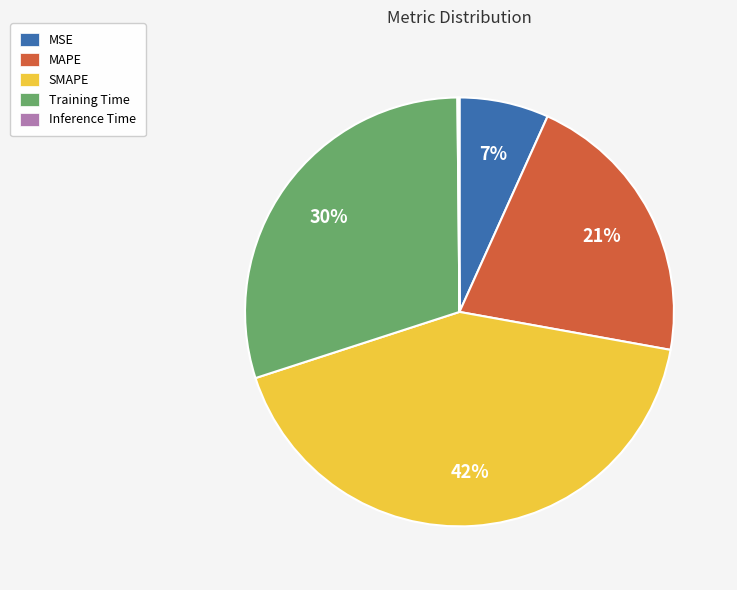

Is the sum of Training Time and MAPE greater than half?

Yes